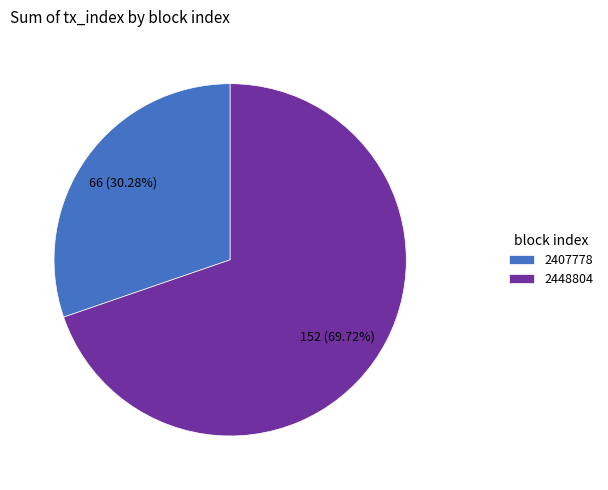

Rank the categories by value from lowest to highest.

2407778, 2448804